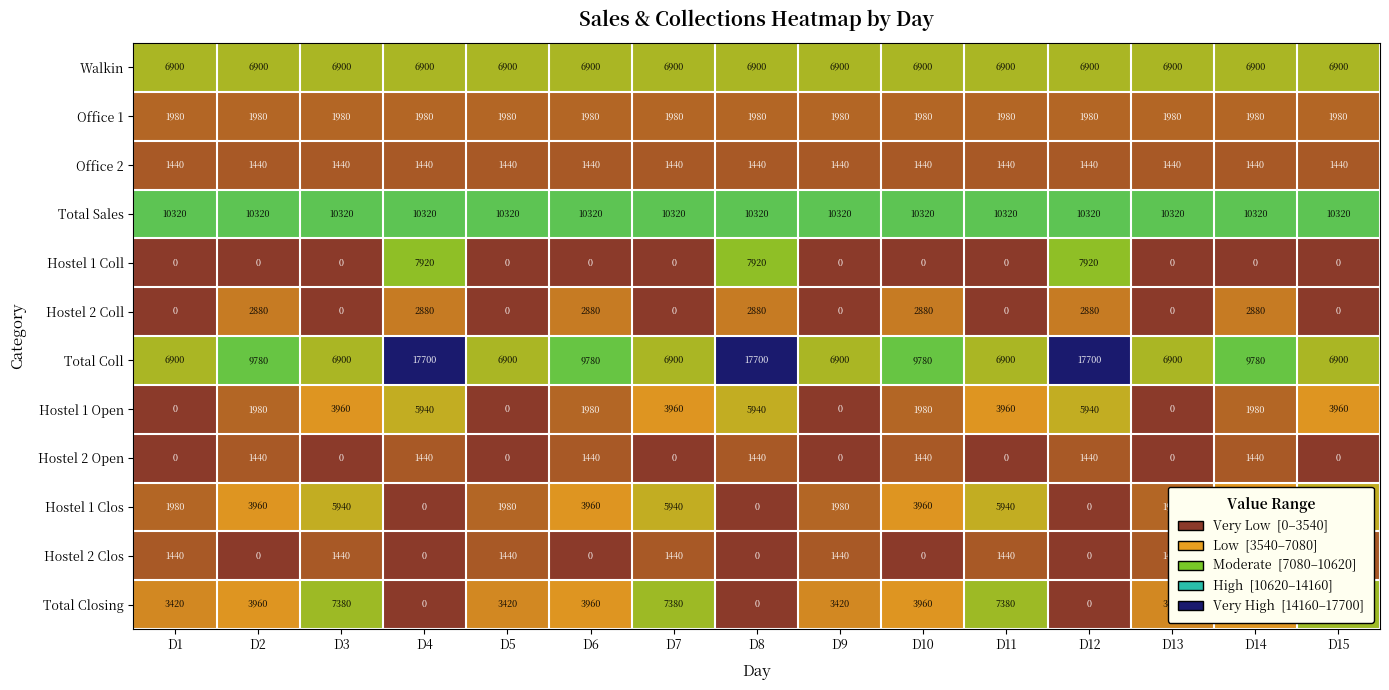

What is the difference between the maximum and second lowest values in the Hostel 2 Clos series?

1440